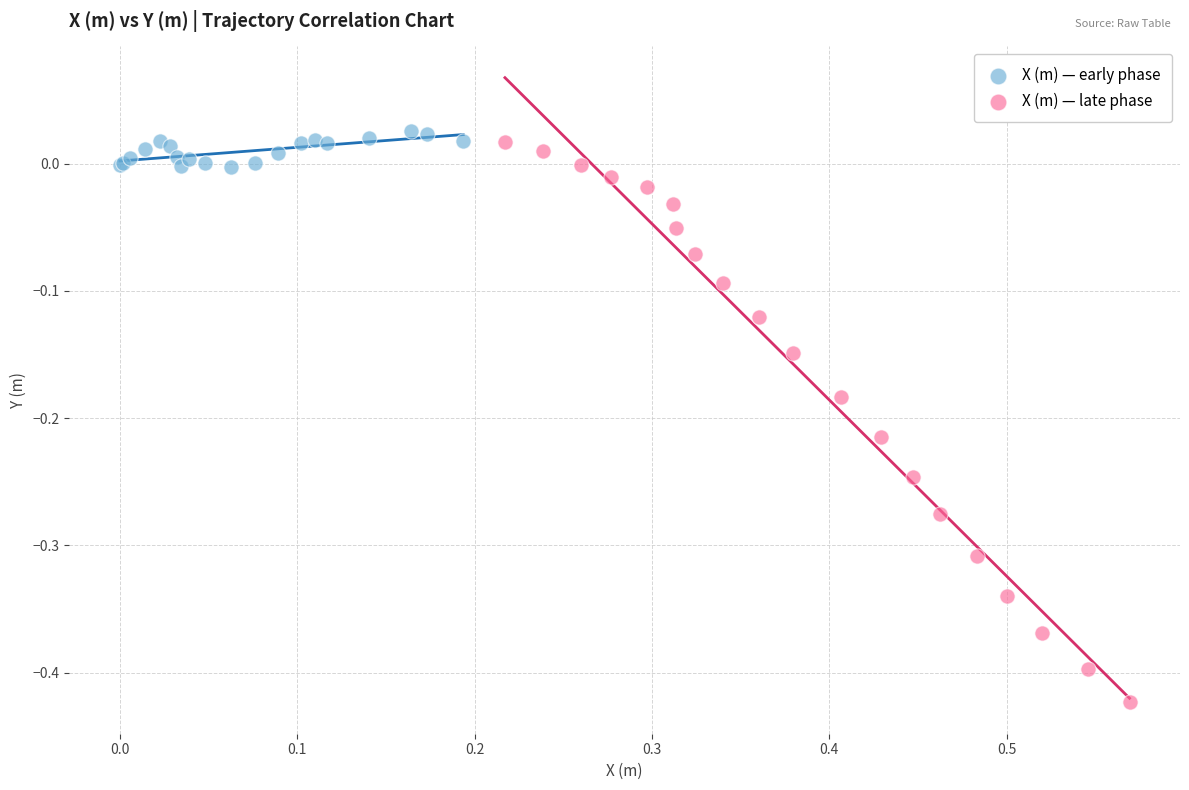

Which series has the widest spread of Y values?

X (m) — late phase